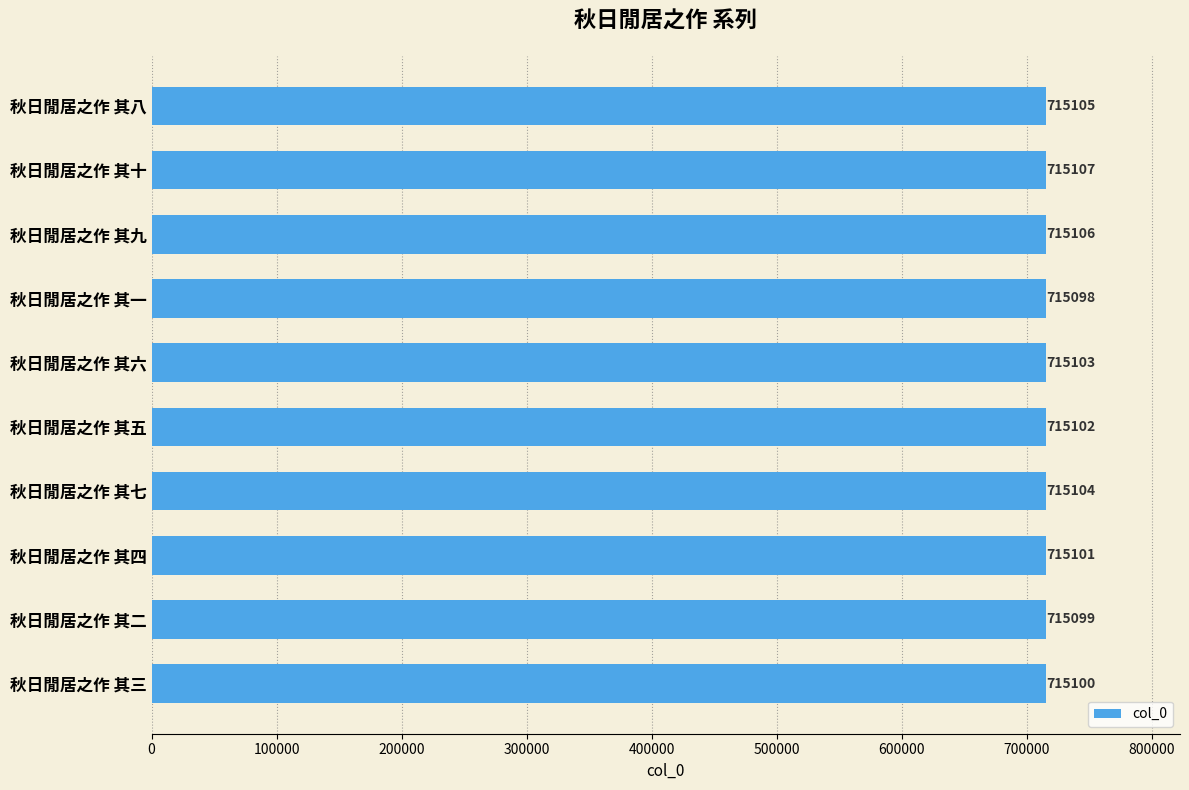

Where is the data nearest to the value 715102?

秋日閒居之作 其五